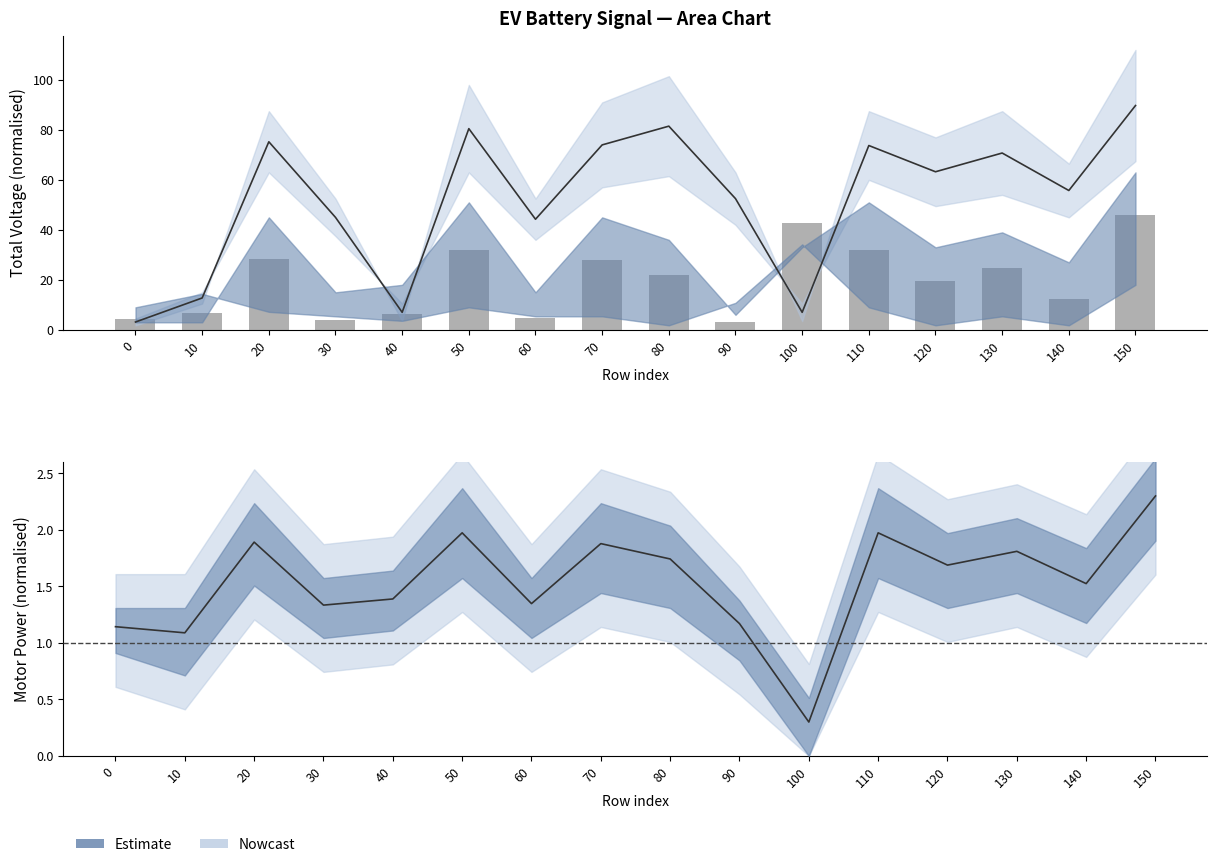

Count the number of categories in the chart.

16